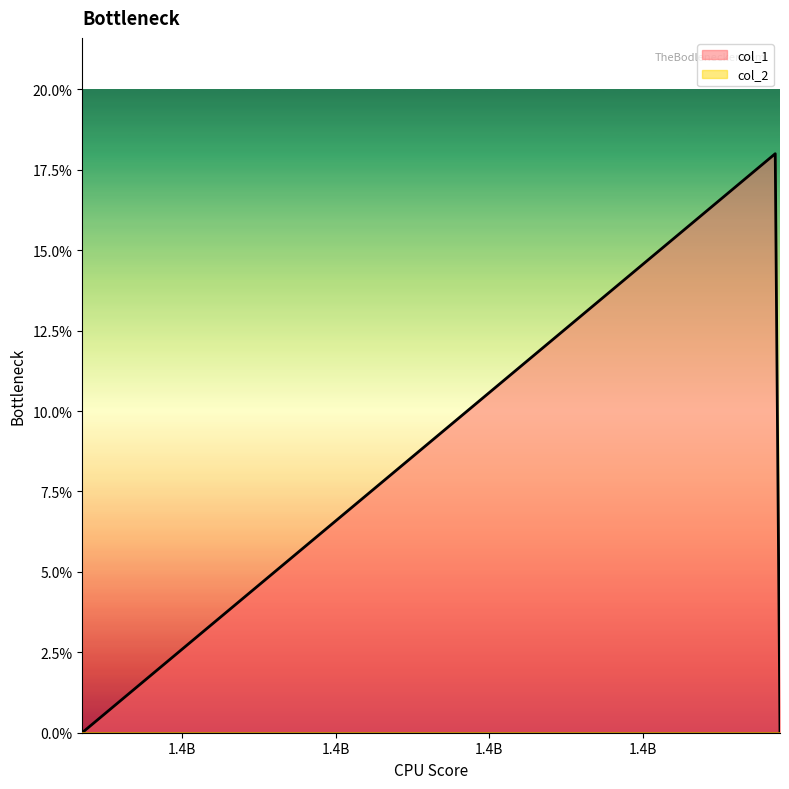

Reading left to right, list all the values displayed in this chart.

0	18	0